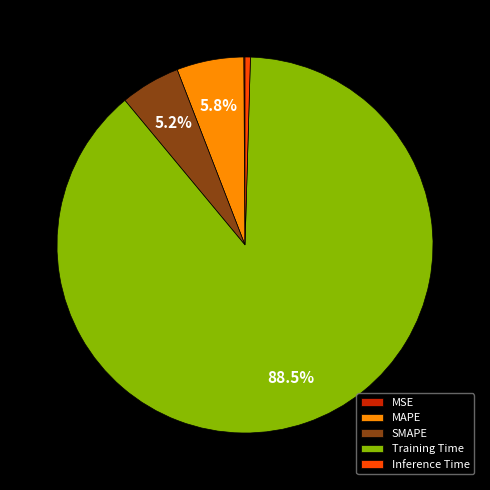

True or false: MAPE accounts for 6% of the total.

True